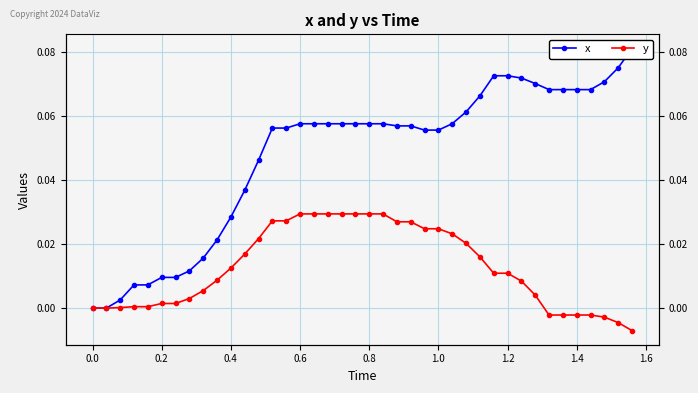

Reading left to right, transcribe all the data shown in this chart.

x: 0.0	0.0	0.0	0.0	0.0	0.0	0.0	0.0	0.0	0.0	0.0	0.0	0.0	0.1	0.1	0.1	0.1	0.1	0.1	0.1	0.1	0.1	0.1	0.1	0.1	0.1	0.1	0.1	0.1	0.1	0.1	0.1	0.1	0.1	0.1	0.1	0.1	0.1	0.1	0.1
y: 0.0	0.0	0.0	0.0	0.0	0.0	0.0	0.0	0.0	0.0	0.0	0.0	0.0	0.0	0.0	0.0	0.0	0.0	0.0	0.0	0.0	0.0	0.0	0.0	0.0	0.0	0.0	0.0	0.0	0.0	0.0	0.0	0.0	-0.0	-0.0	-0.0	-0.0	-0.0	-0.0	-0.0